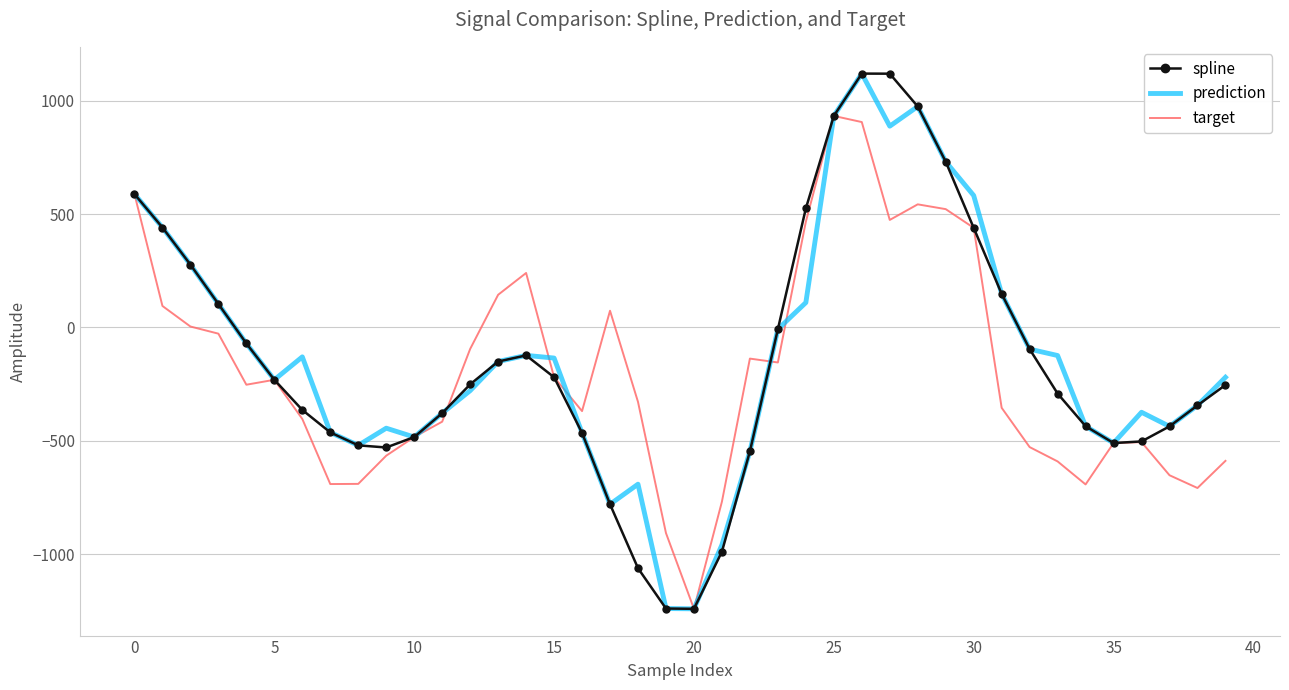

What is the highest value of the spline series?

1120.0